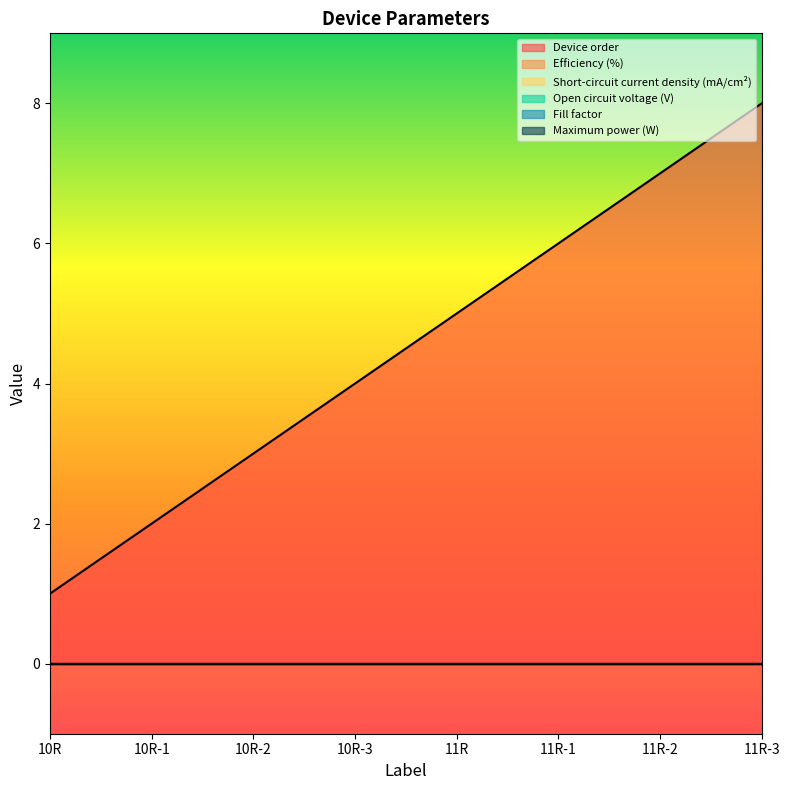

Which series has the largest total across all categories?

Device order